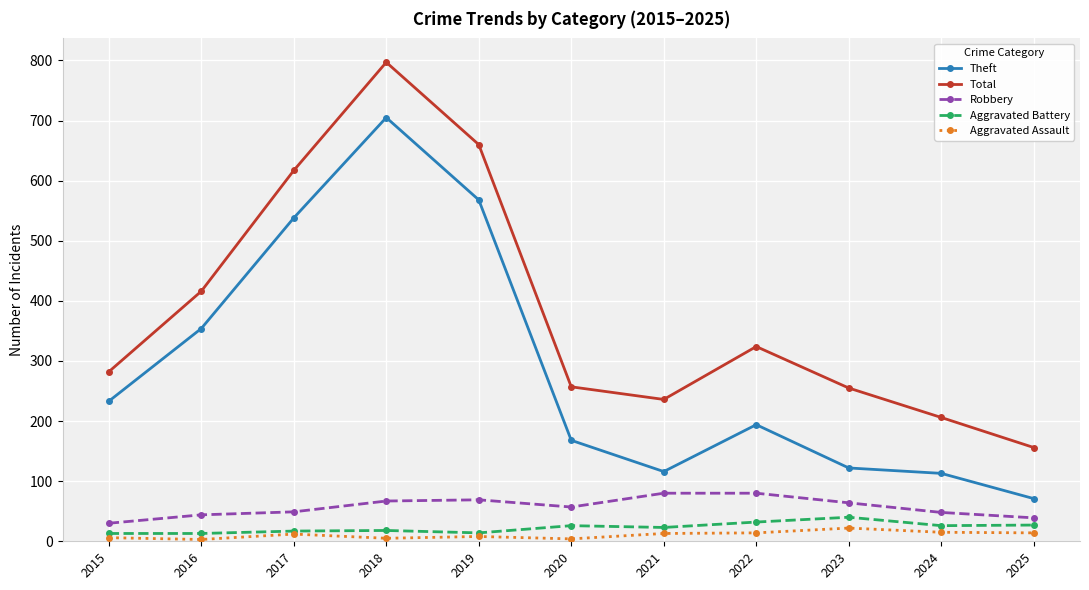

True or false: Aggravated Assault has more than 1 interior local peaks.

True